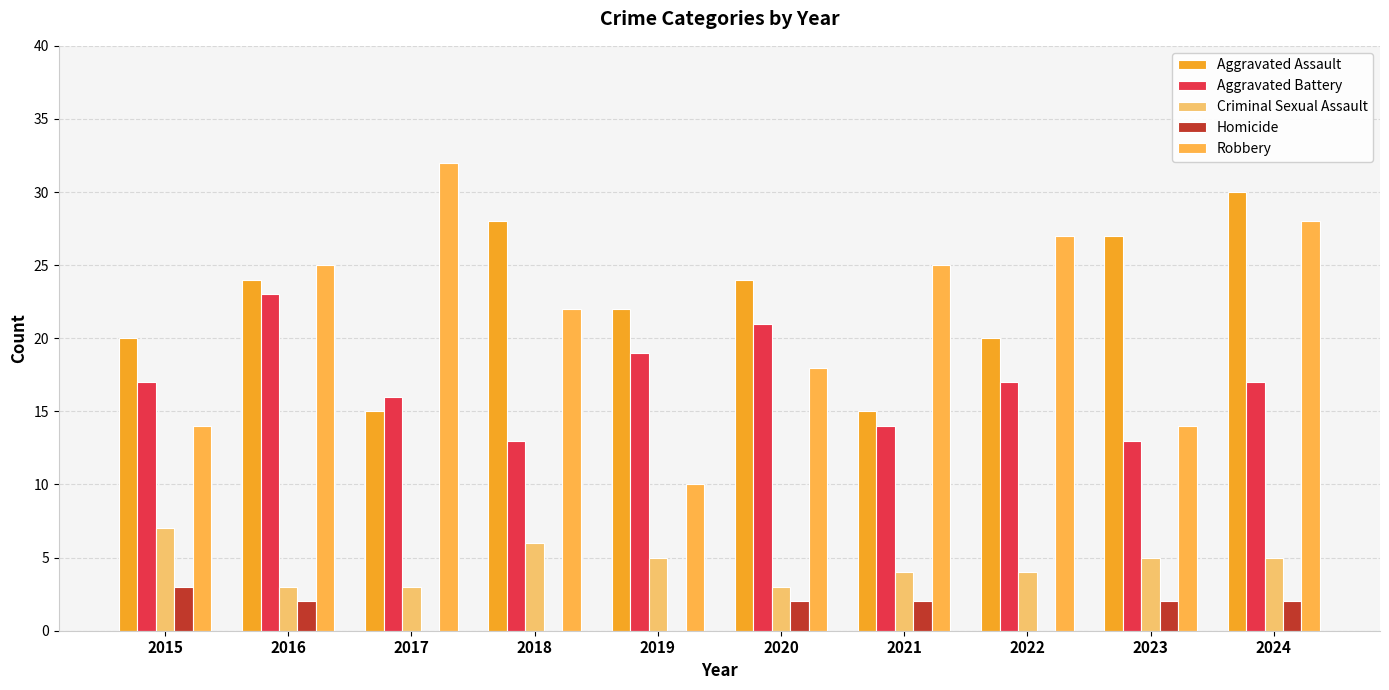

Which series changed the most between 2019 and 2023?

Aggravated Battery